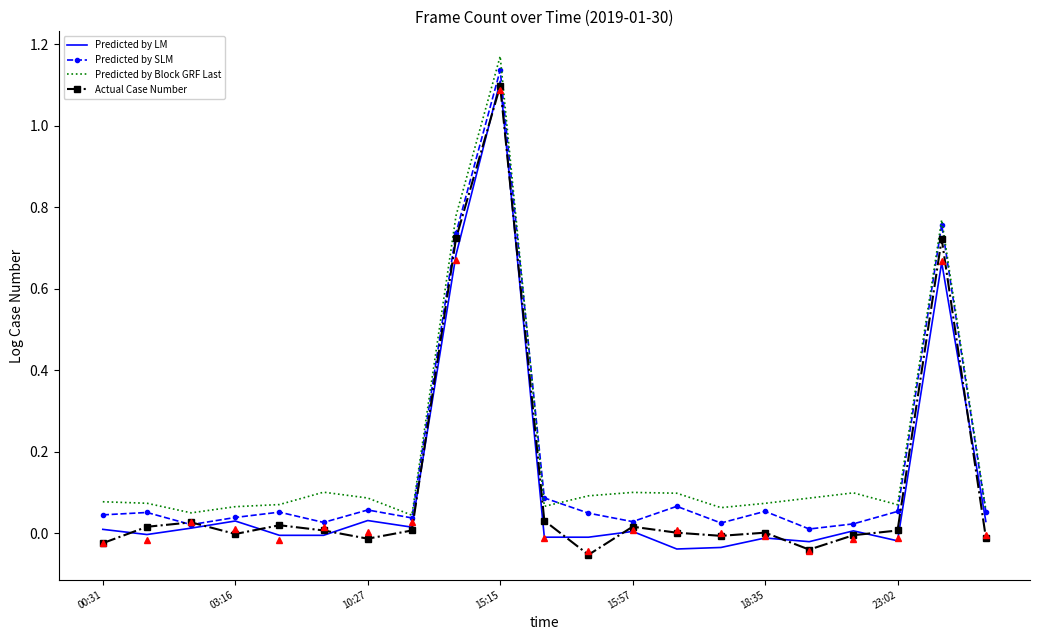

True or false: Predicted by SLM and Predicted by LM intersect in this chart.

False